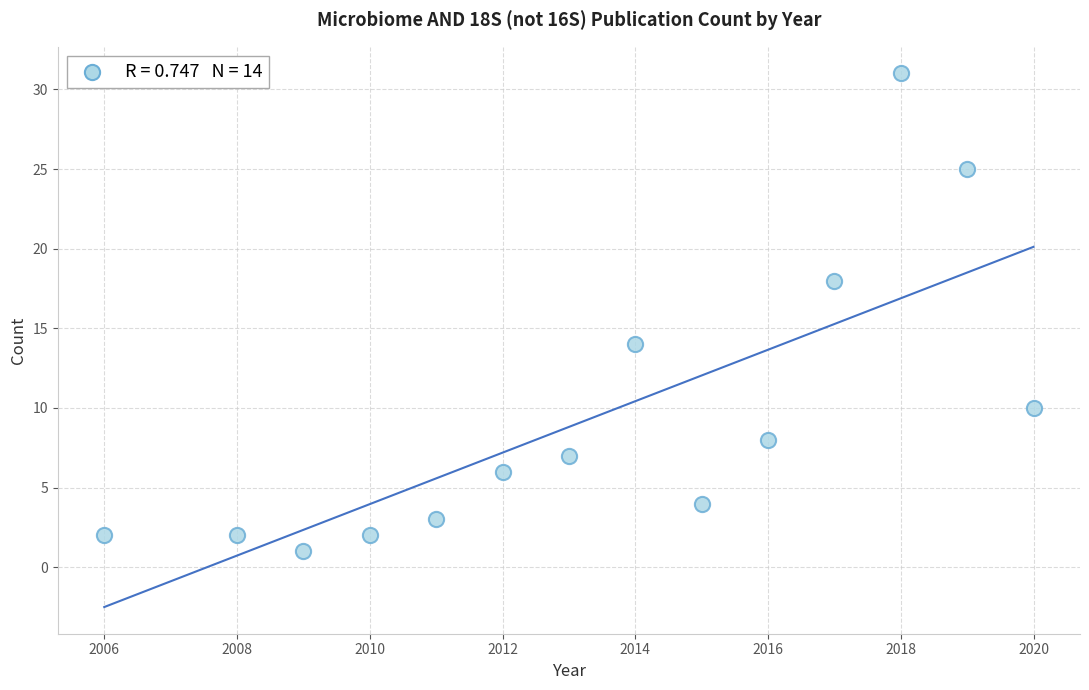

What is the range of X values (max minus min)?

14